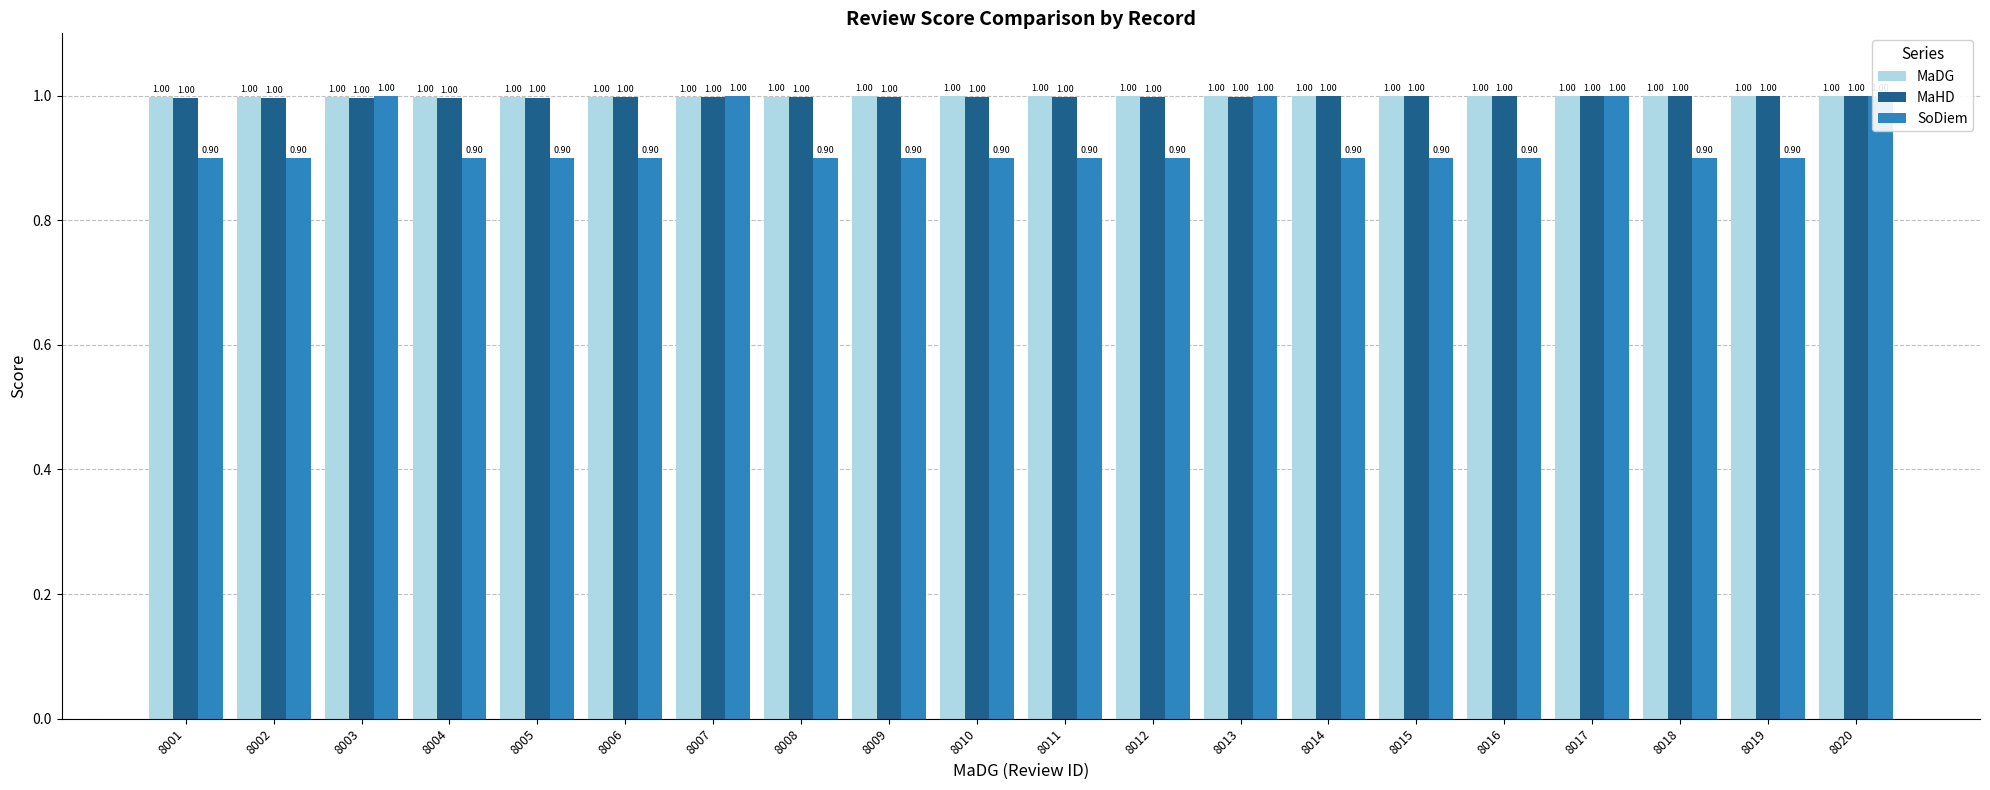

The MaHD series shows 0.4 at 8012. True or false?

False